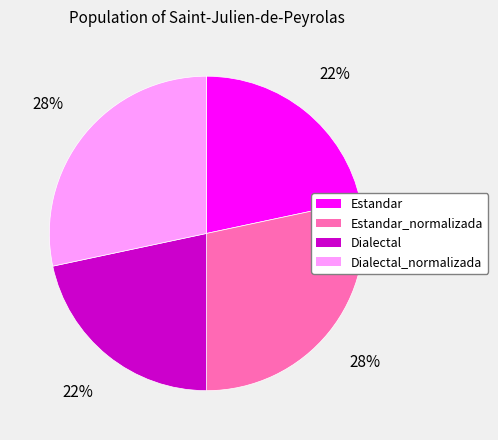

To the nearest percent, what is the average slice percentage?

25%